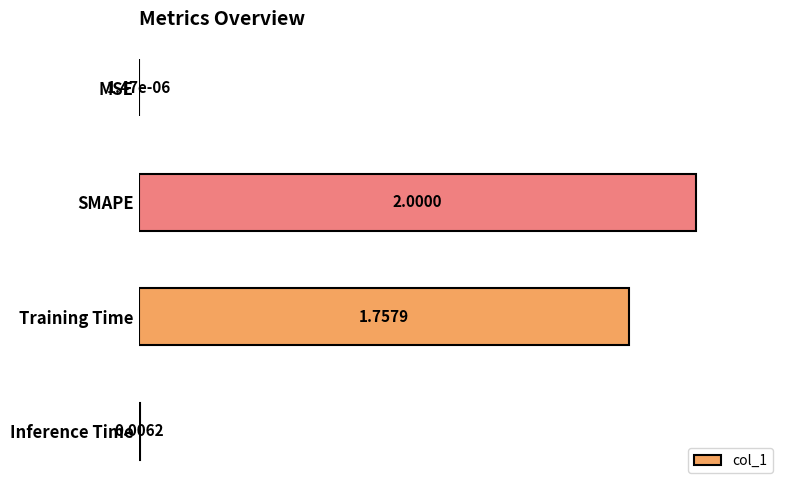

What is the greatest value displayed?

1.0